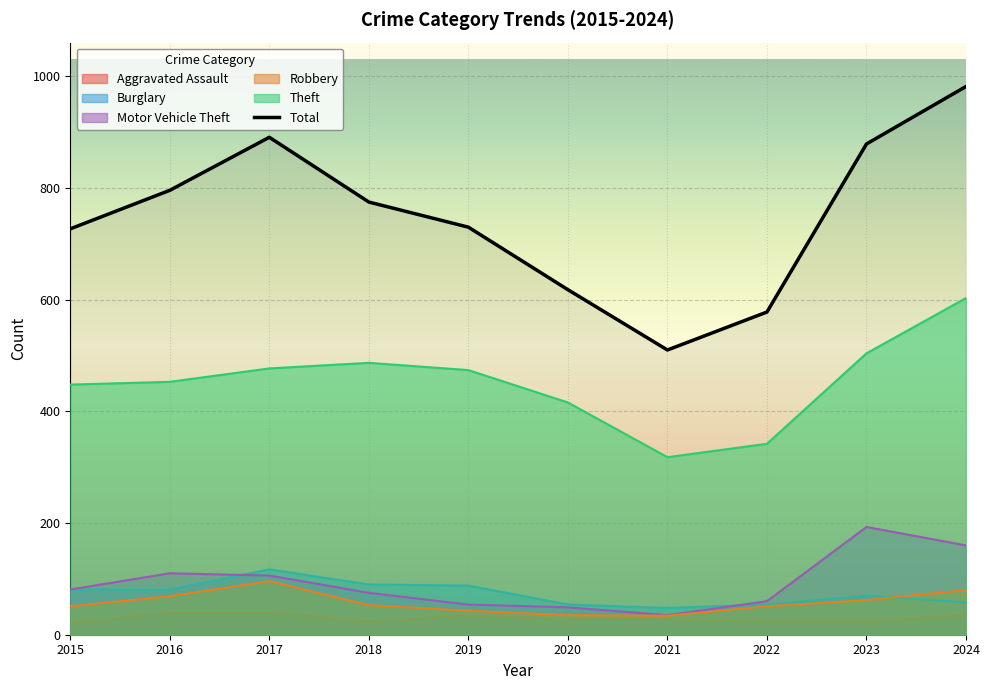

How many values are below 775?

5